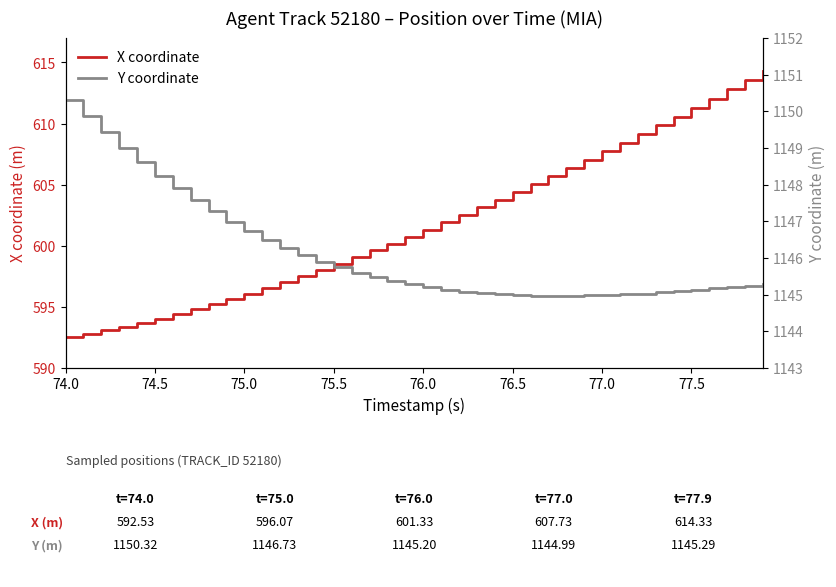

How many lines are shown in the chart?

2